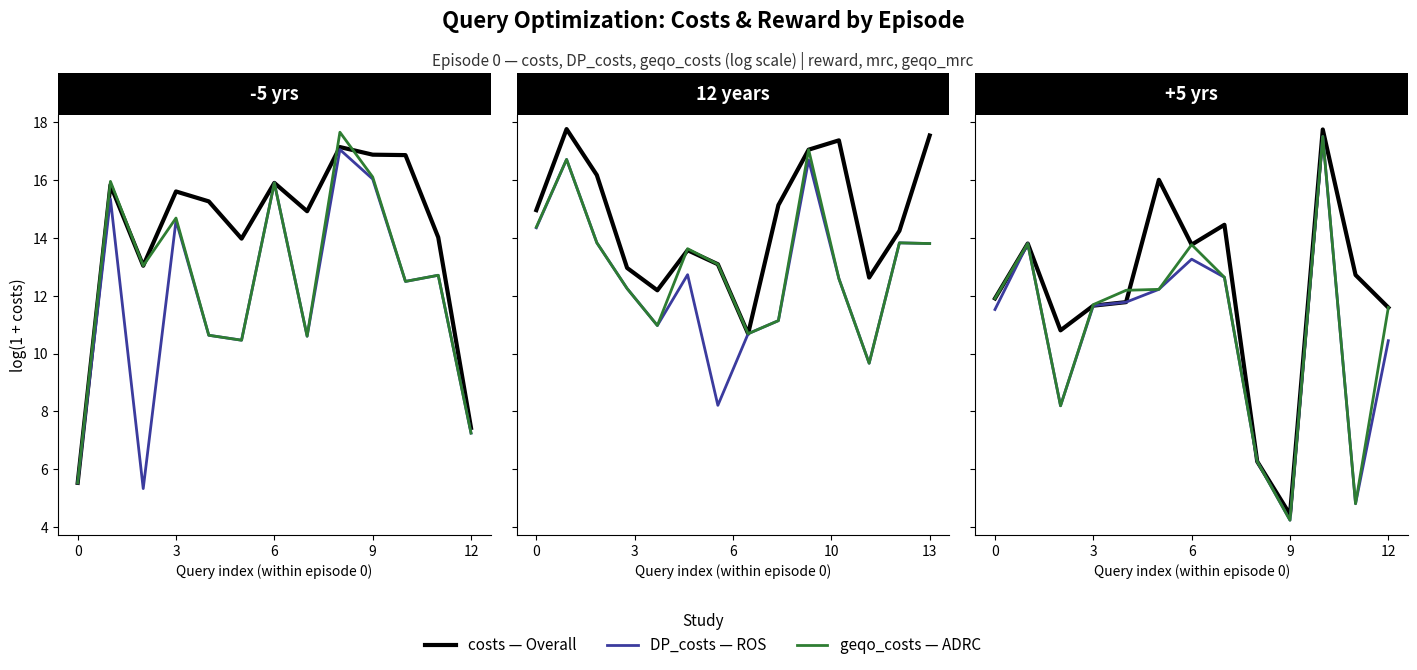

The value of geqo_costs (ADRC) at 12 is 20.7. True or false?

False